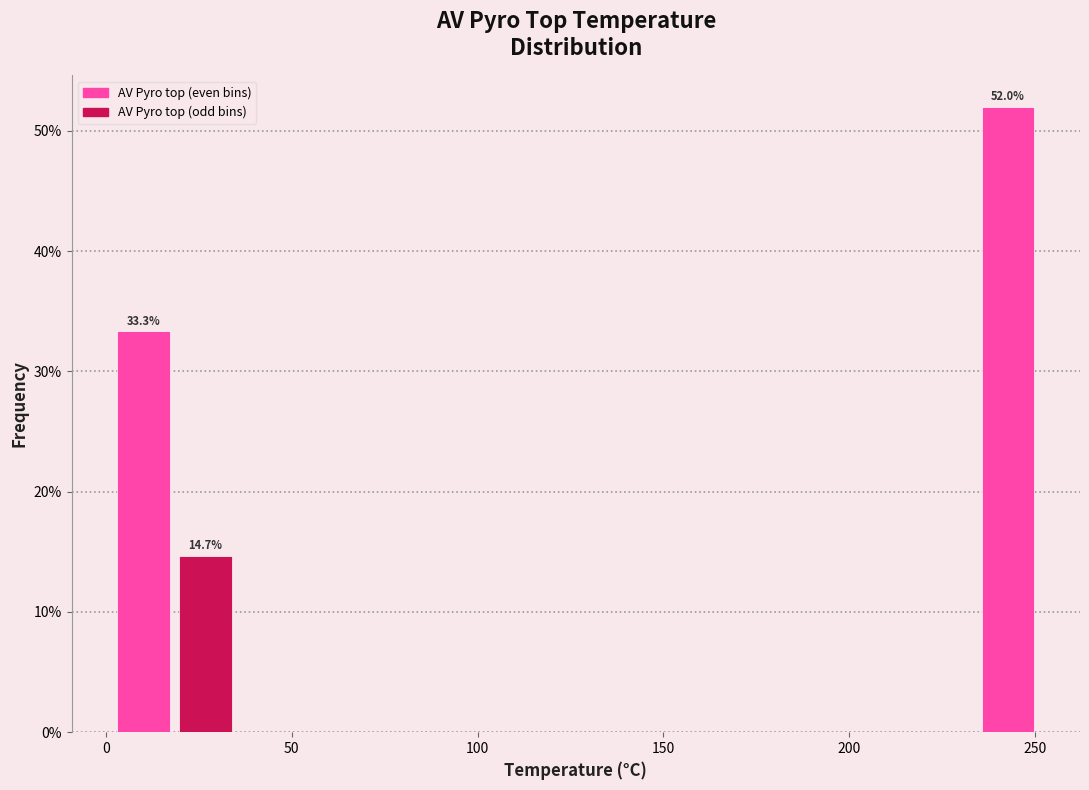

Around what value on the x-axis is the tallest bar? Give the approximate position of its centre, as read against the axis.

245